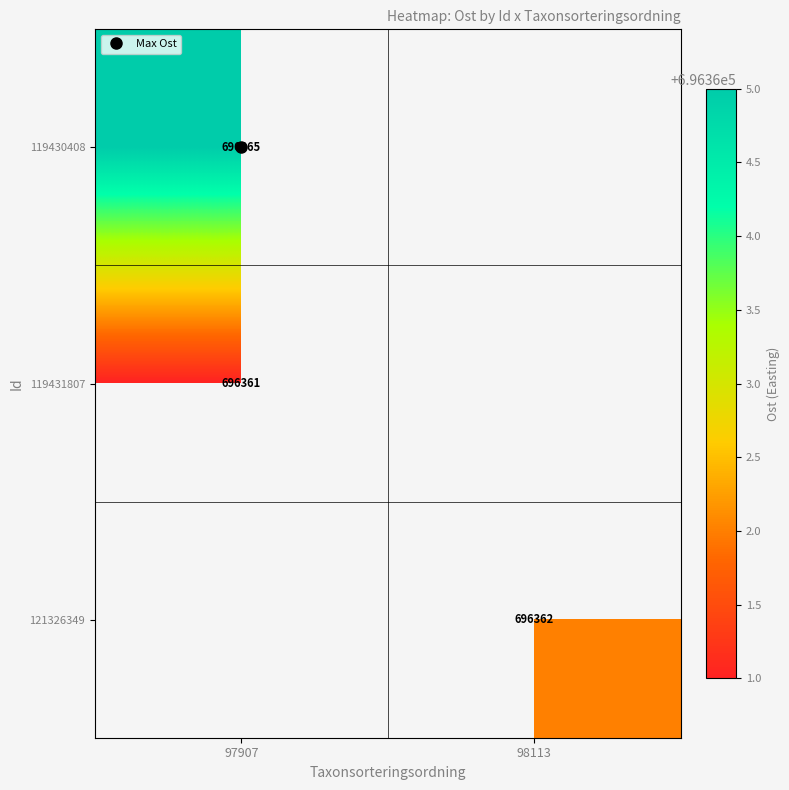

List the labels in order of 121326349 value, smallest first.

97907, 98113